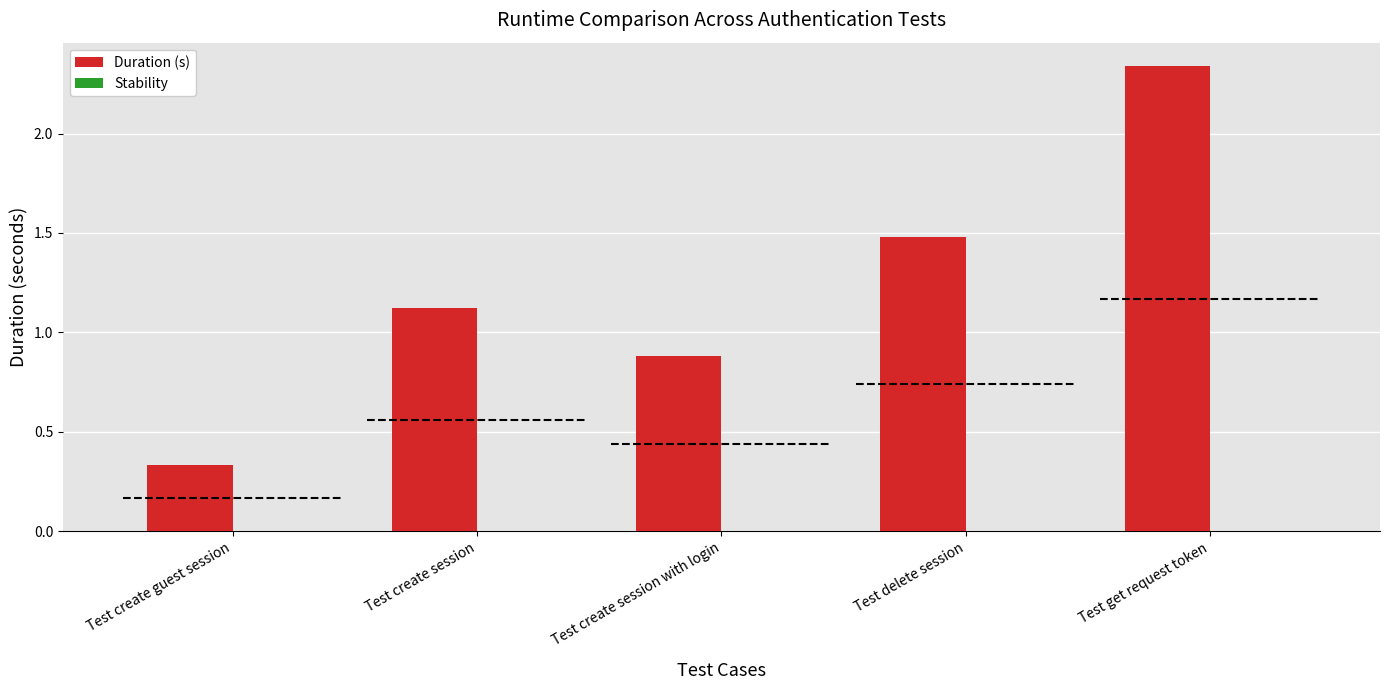

Count the number of data series in this chart.

2